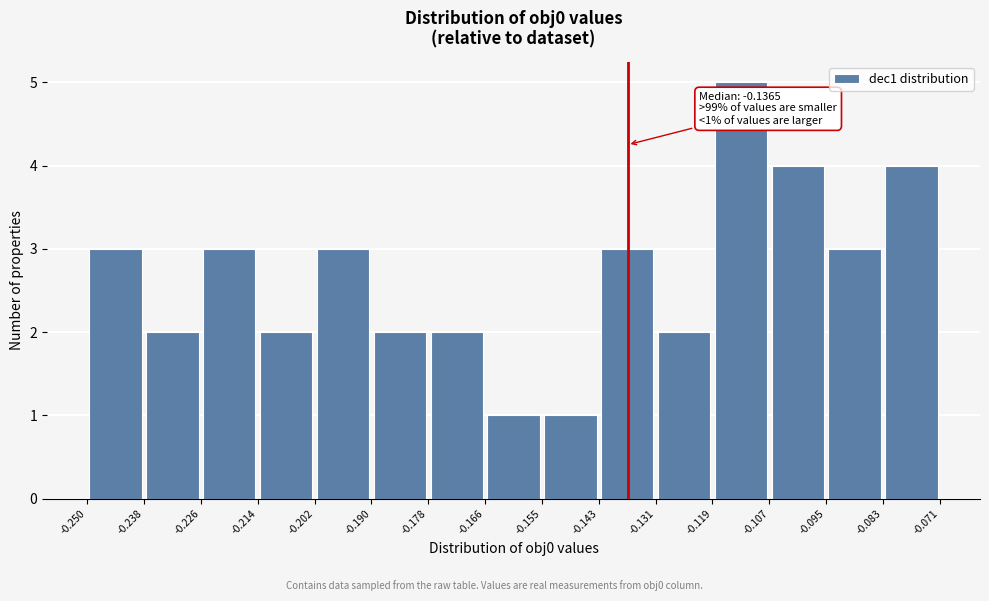

Which range on the x-axis has the tallest bar?

-0.119 to -0.107